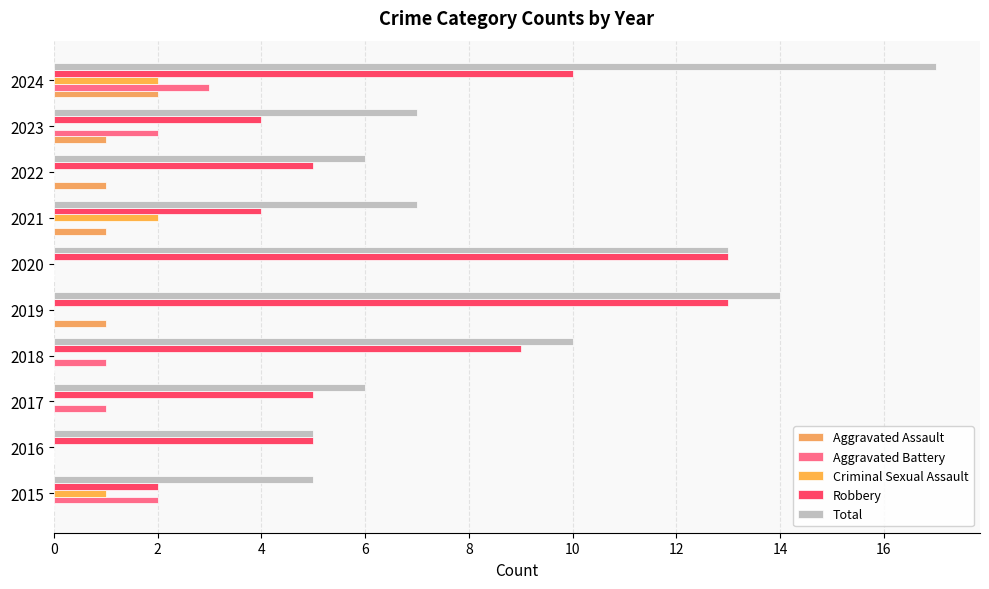

How many categories are shown in the chart?

10